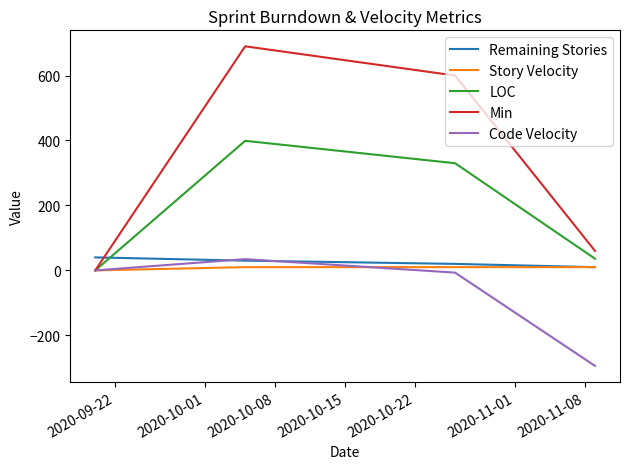

Which series has the widest spread of values?

Min